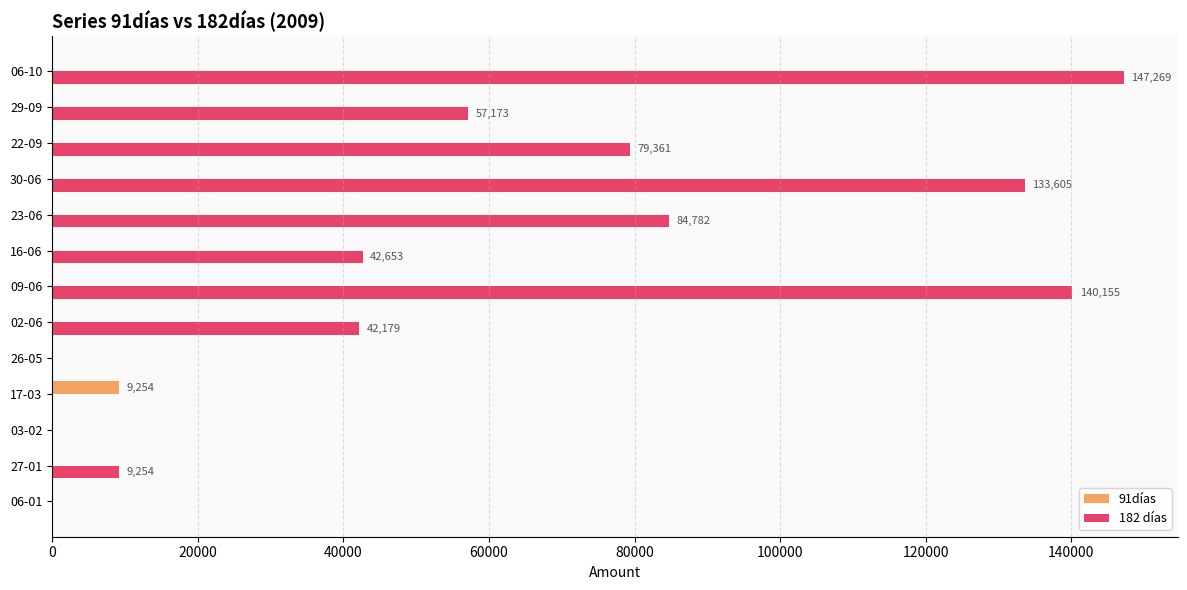

At which category is the sum across all series the highest?

06-10